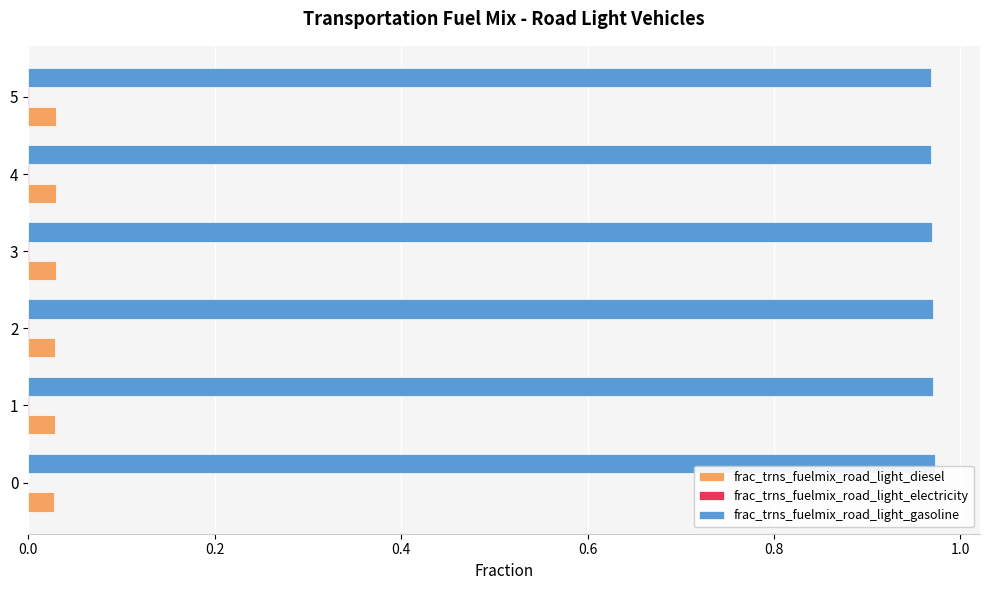

Is the value of frac_trns_fuelmix_road_light_diesel at 5 greater than the value of frac_trns_fuelmix_road_light_gasoline at 0?

No